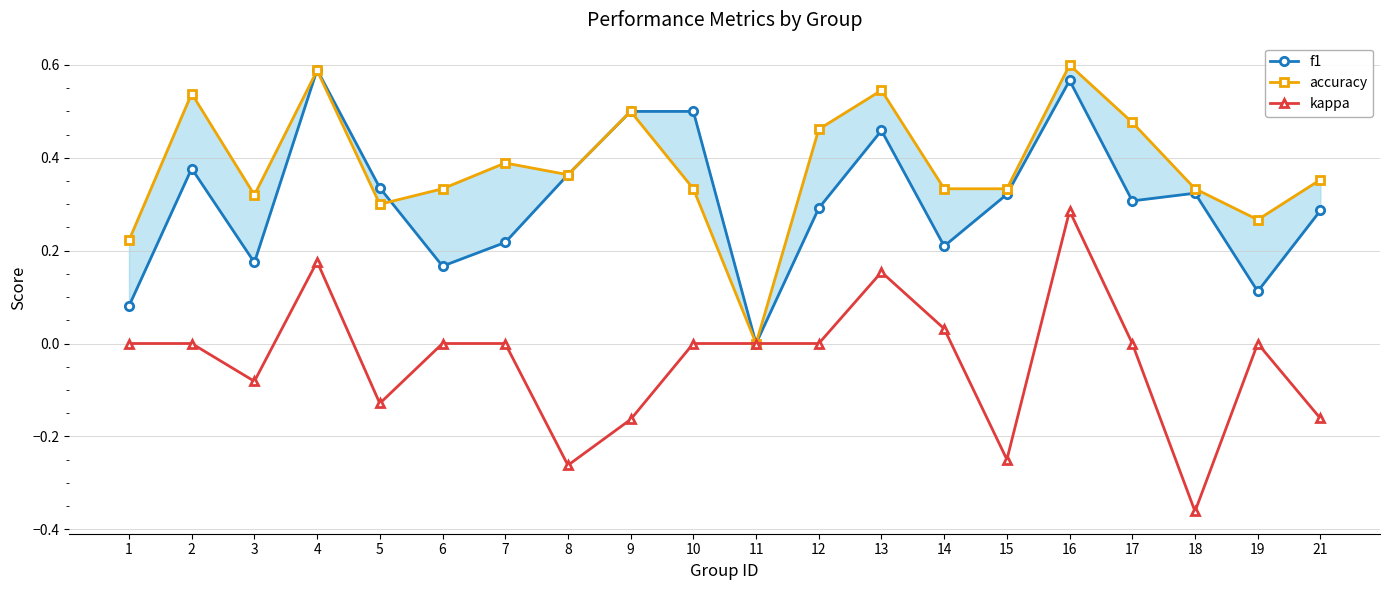

Count the f1 values in the range 0 to 1.

20